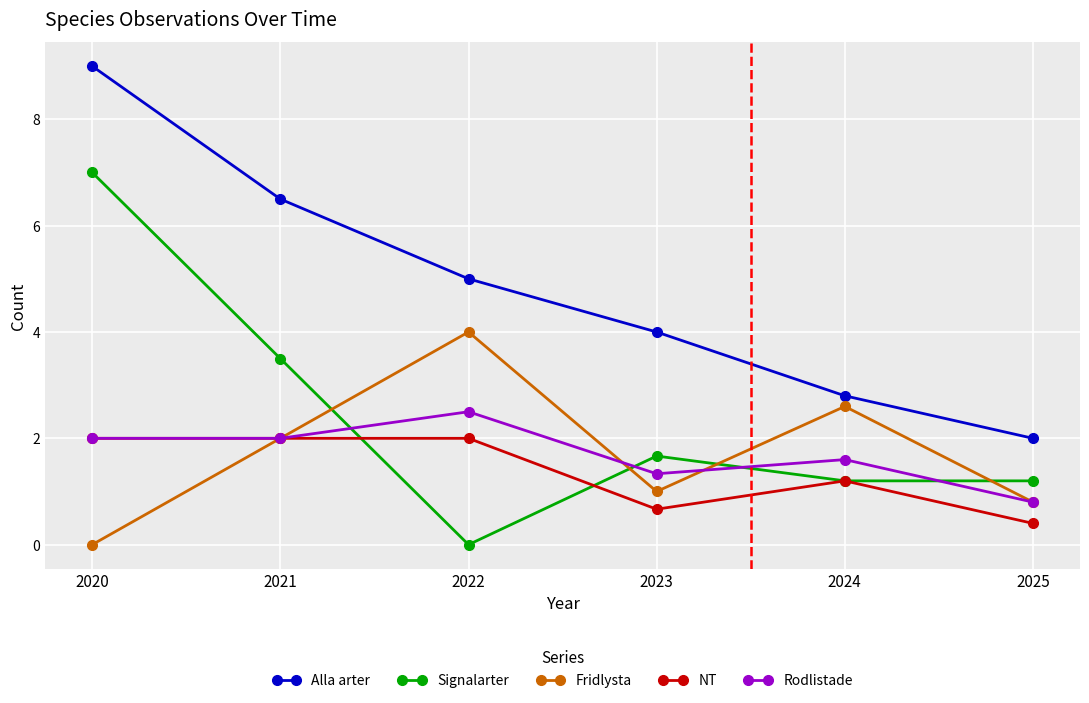

Which series has the largest total across all categories?

Alla arter